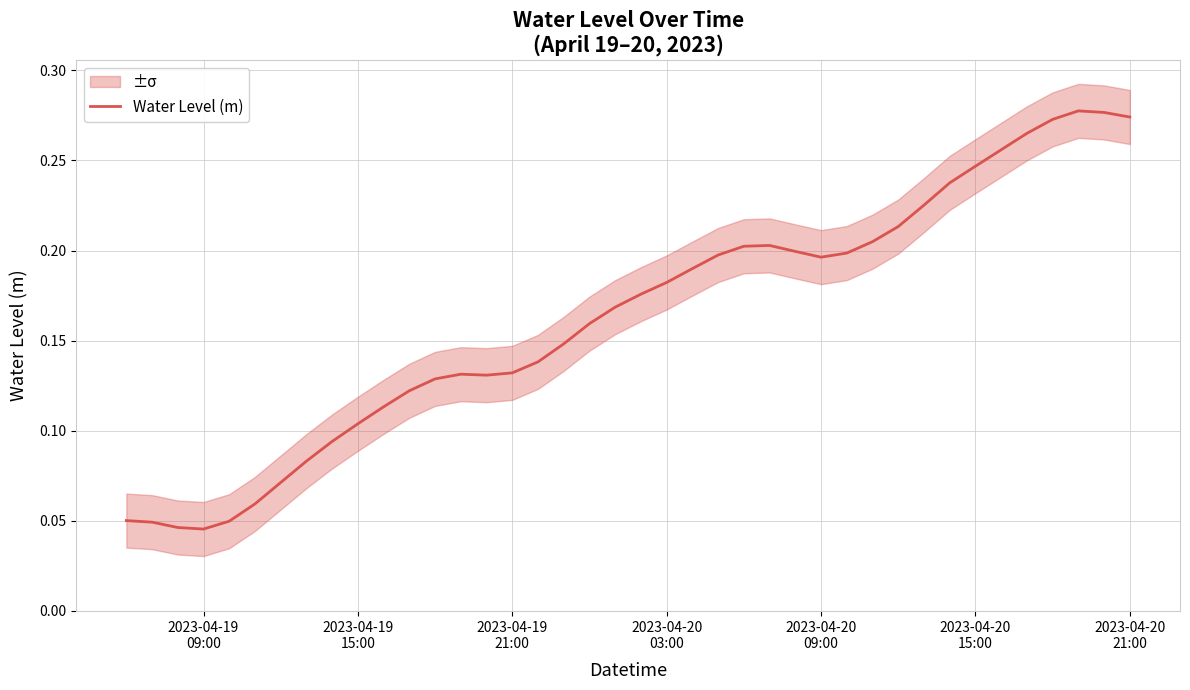

What is the greatest value displayed?

0.3